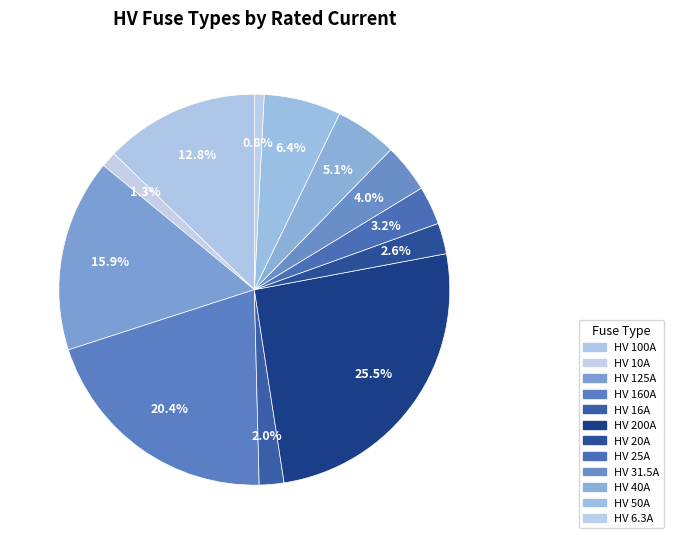

How many slices are in this pie chart?

12